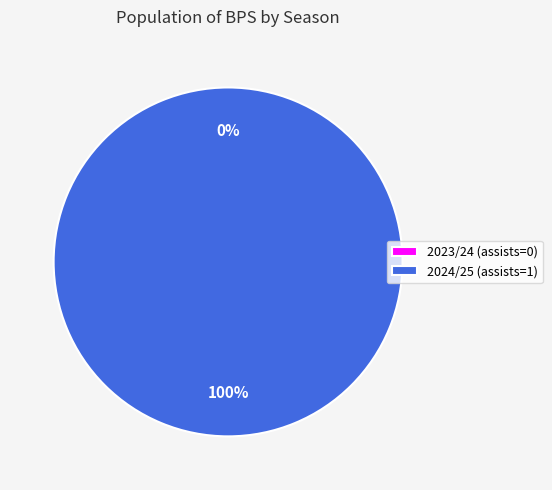

Which has a higher value, 2024/25 (assists=1) or 2023/24 (assists=0)?

2024/25 (assists=1)